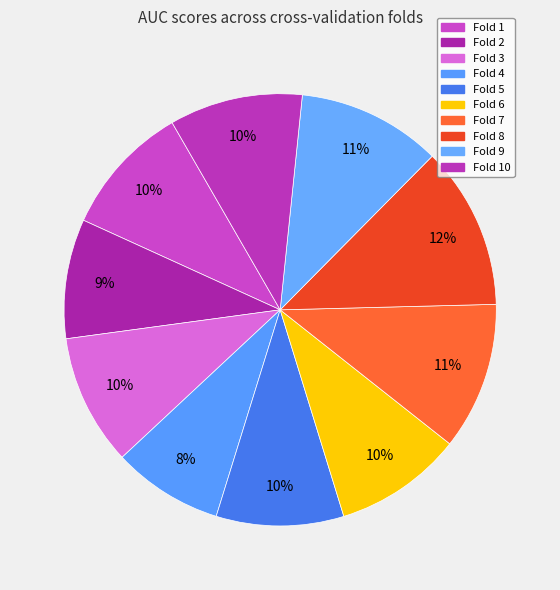

Is the sum of Fold 10 and Fold 7 greater than half?

No